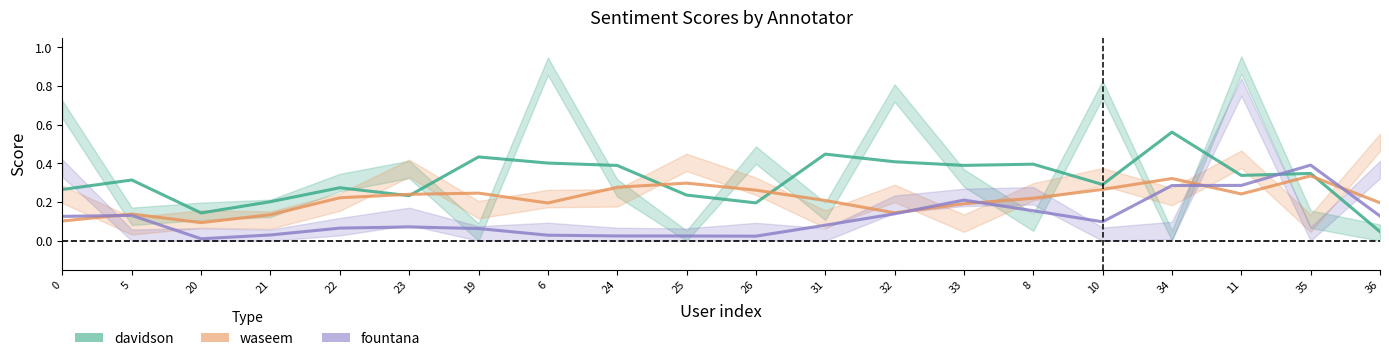

After their last crossing, which series has the higher values: fountana or waseem?

waseem